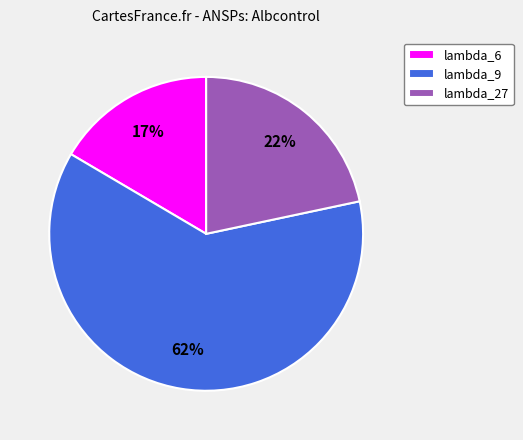

How many segments does this pie chart have?

3